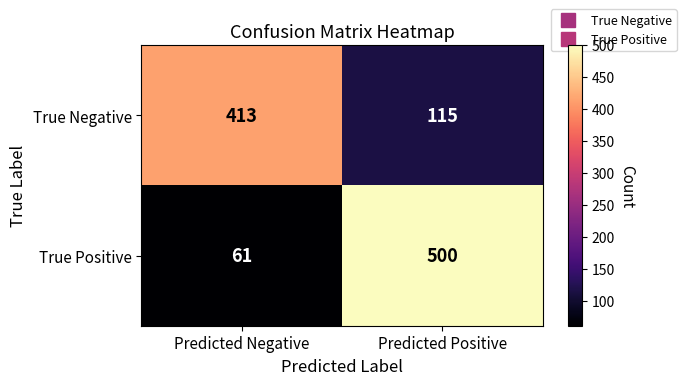

Reading left to right, list all the values displayed in this chart.

True Negative: Predicted Negative=413	Predicted Positive=115
True Positive: Predicted Negative=61	Predicted Positive=500